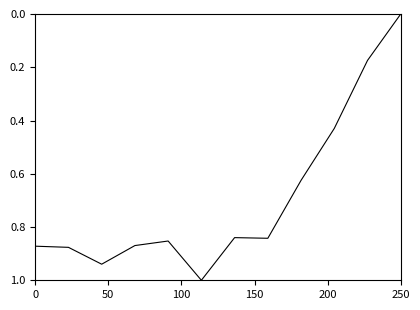

What is the greatest value displayed?

1.0